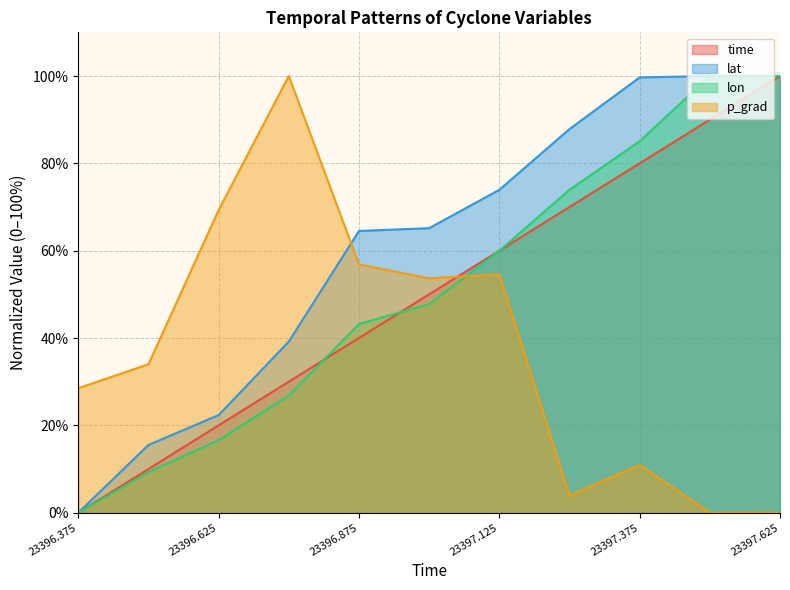

What is the approximate value of lon at 23396.875?

43.2